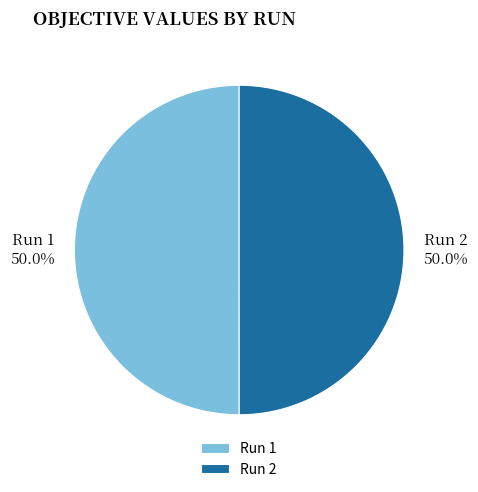

Is the sum of Run 2 and Run 1 greater than half?

Yes